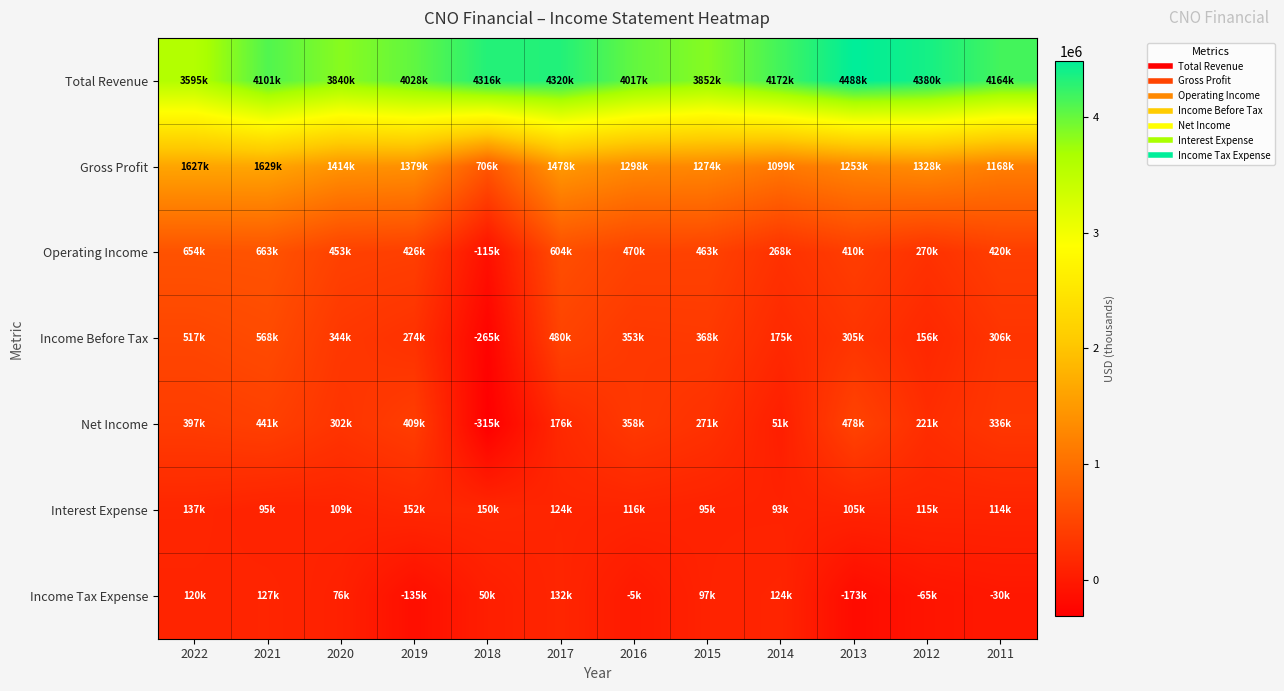

How many distinct data groups are displayed?

7